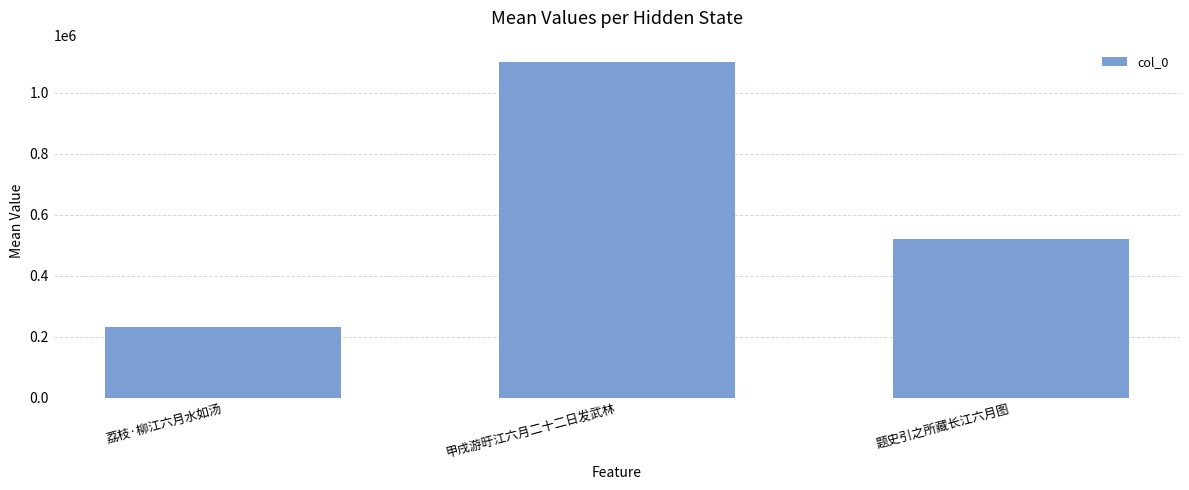

What is the average value?

618968